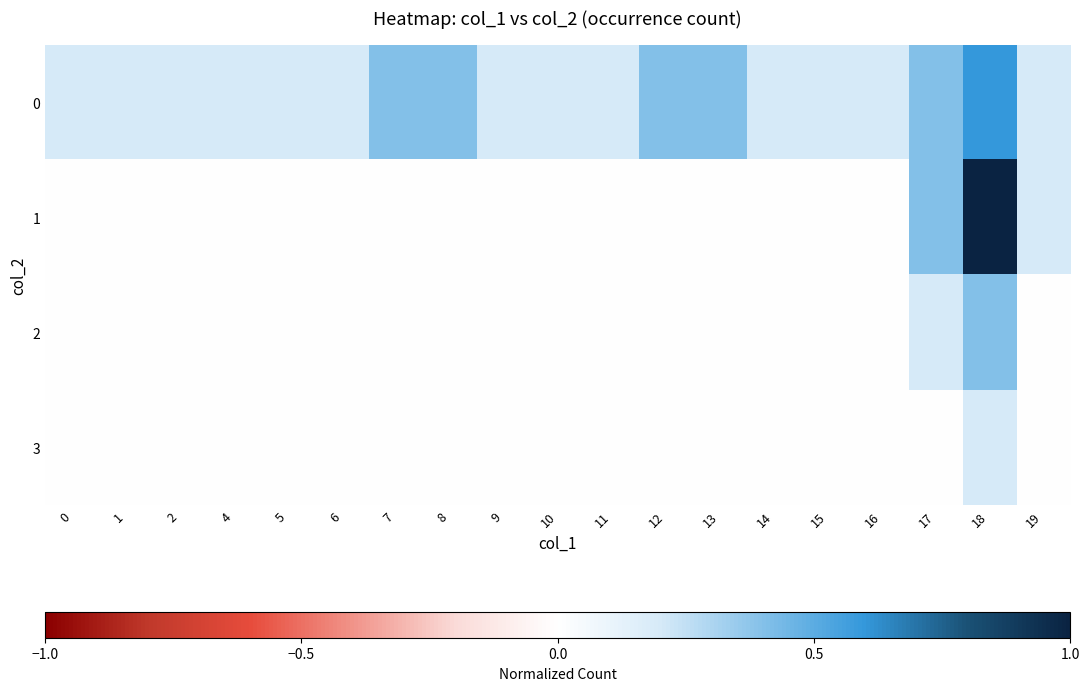

Reading right to left, transcribe all the data shown in this chart.

0: 19=0.2	18=0.6	17=0.4	16=0.2	15=0.2	14=0.2	13=0.4	12=0.4	11=0.2	10=0.2	9=0.2	8=0.4	7=0.4	6=0.2	5=0.2	4=0.2	2=0.2	1=0.2	0=0.2
1: 19=0.2	18=1.0	17=0.4	16=0.0	15=0.0	14=0.0	13=0.0	12=0.0	11=0.0	10=0.0	9=0.0	8=0.0	7=0.0	6=0.0	5=0.0	4=0.0	2=0.0	1=0.0	0=0.0
2: 19=0.0	18=0.4	17=0.2	16=0.0	15=0.0	14=0.0	13=0.0	12=0.0	11=0.0	10=0.0	9=0.0	8=0.0	7=0.0	6=0.0	5=0.0	4=0.0	2=0.0	1=0.0	0=0.0
3: 19=0.0	18=0.2	17=0.0	16=0.0	15=0.0	14=0.0	13=0.0	12=0.0	11=0.0	10=0.0	9=0.0	8=0.0	7=0.0	6=0.0	5=0.0	4=0.0	2=0.0	1=0.0	0=0.0